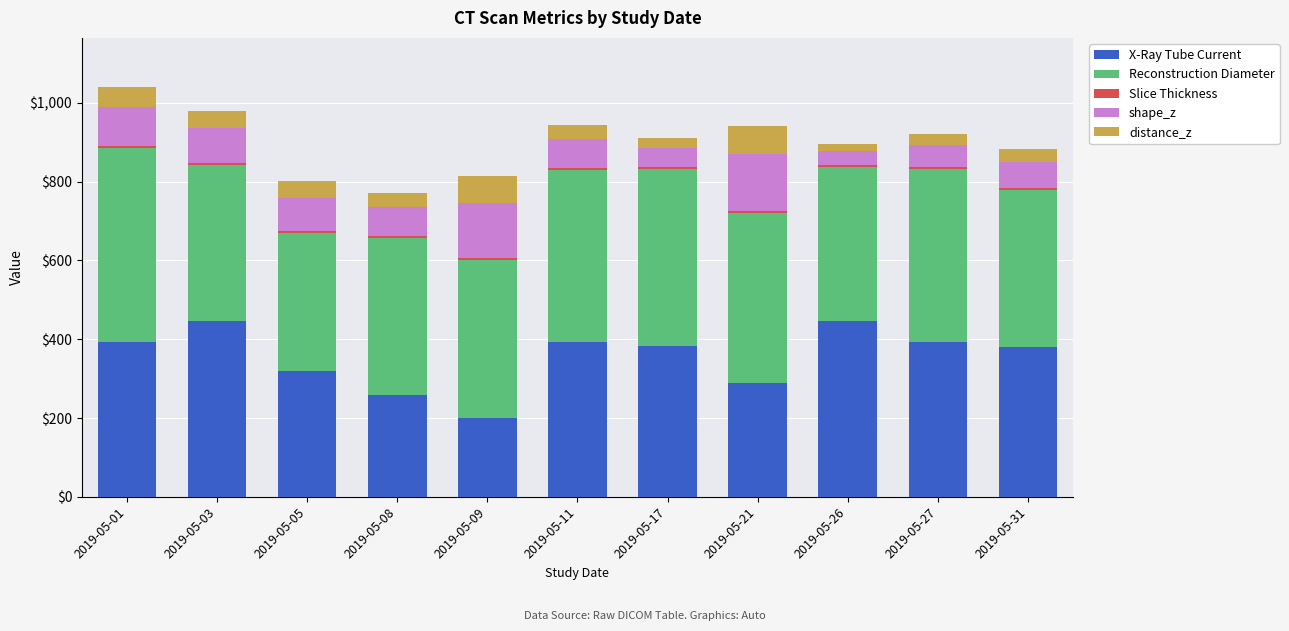

The value of X-Ray Tube Current at 2019-05-11 is 158. True or false?

False